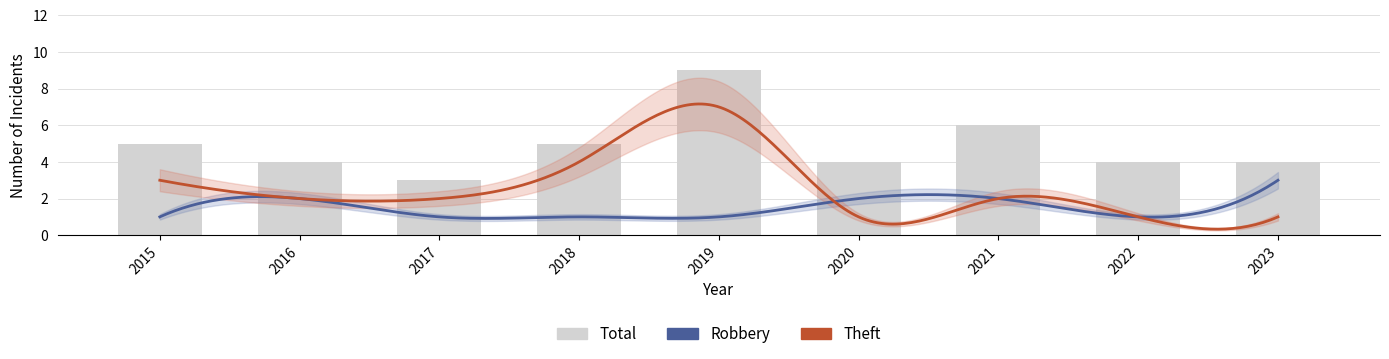

How many data points in Total are less than 4?

1